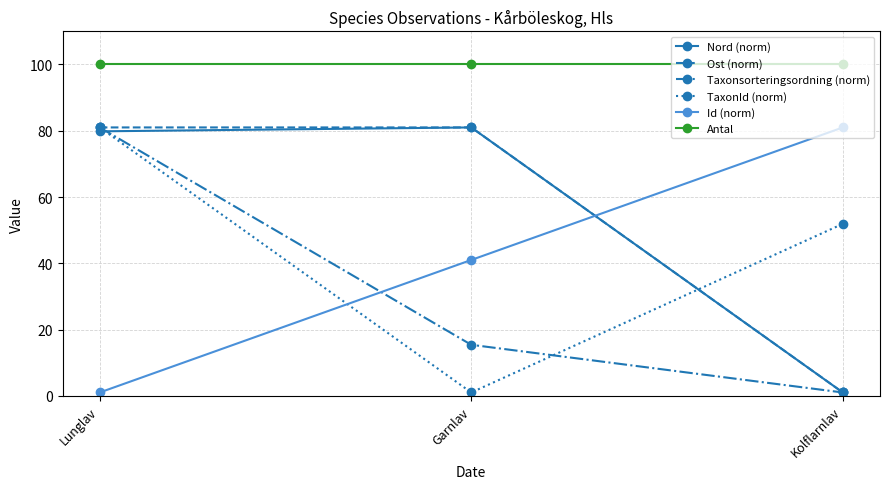

The value of Id (norm) at Kolflarnlav is 81.0. True or false?

True